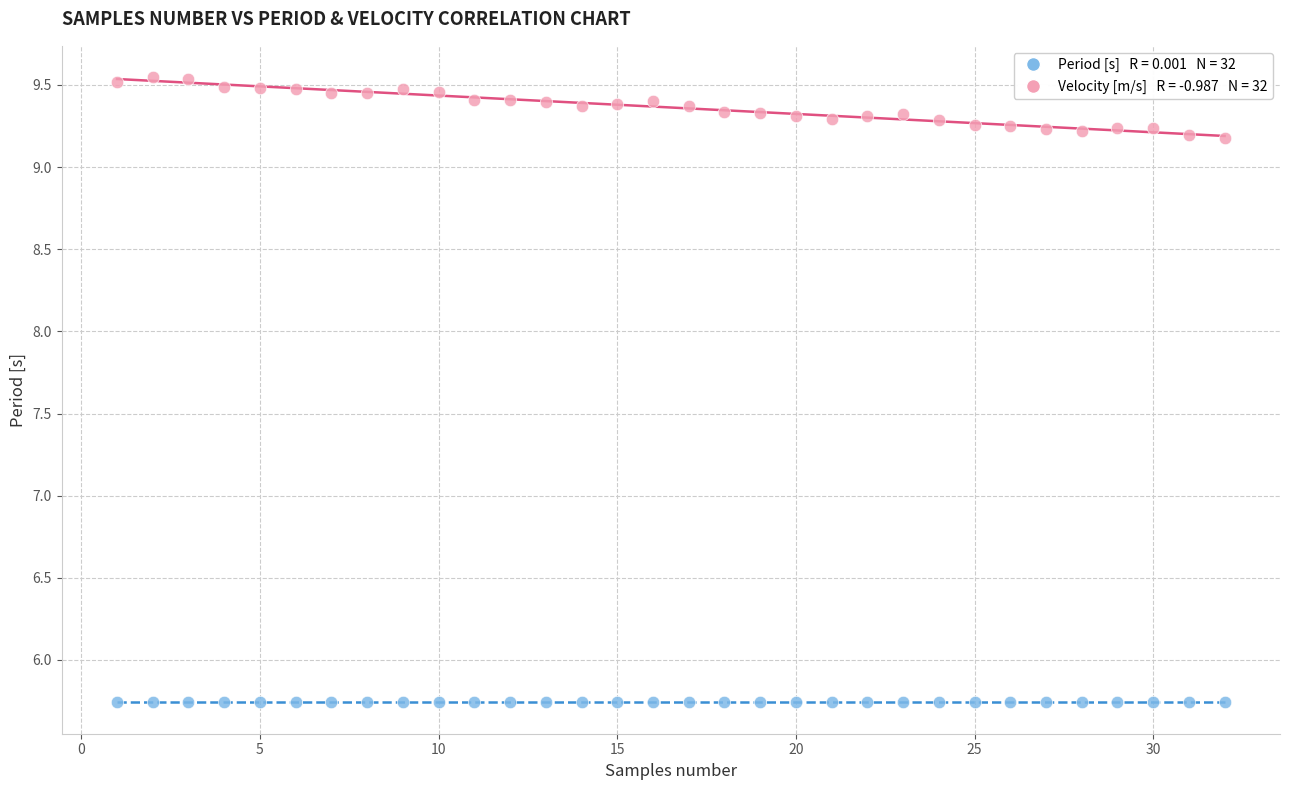

Across all data points, what is the range of X values (max minus min)?

31.0